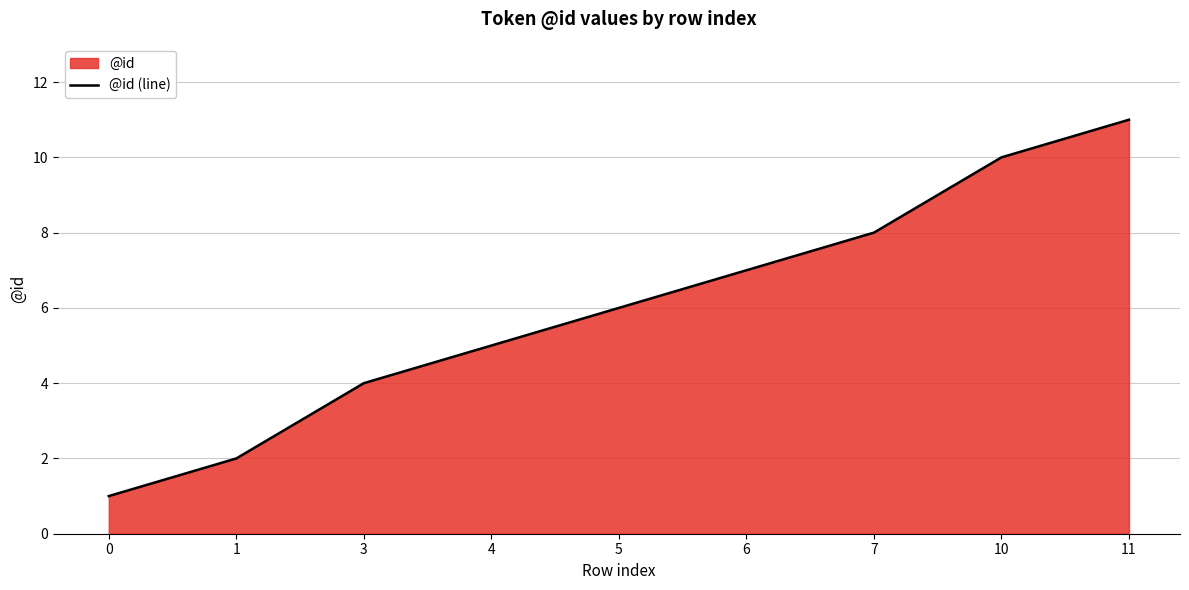

List the labels in order of value, smallest first.

0, 1, 3, 4, 5, 6, 7, 10, 11